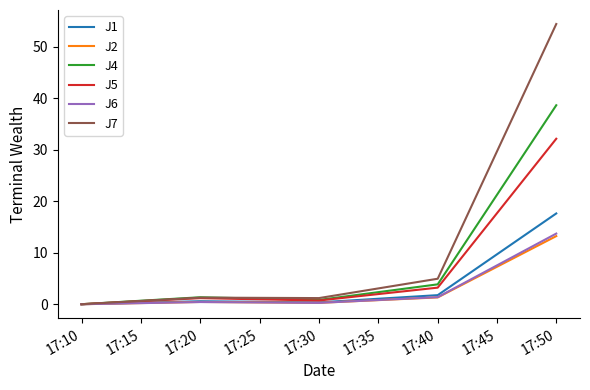

Which series has the largest range (max minus min)?

J7